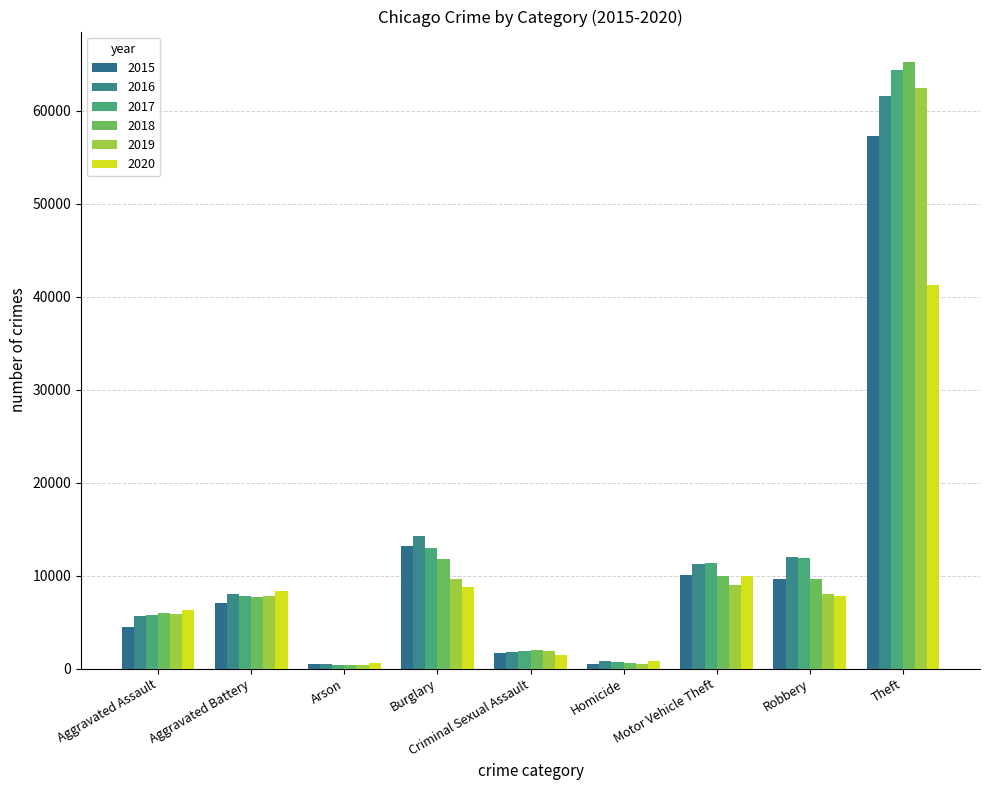

What is the value of the 2016 bar at the 9th from the left?

61617